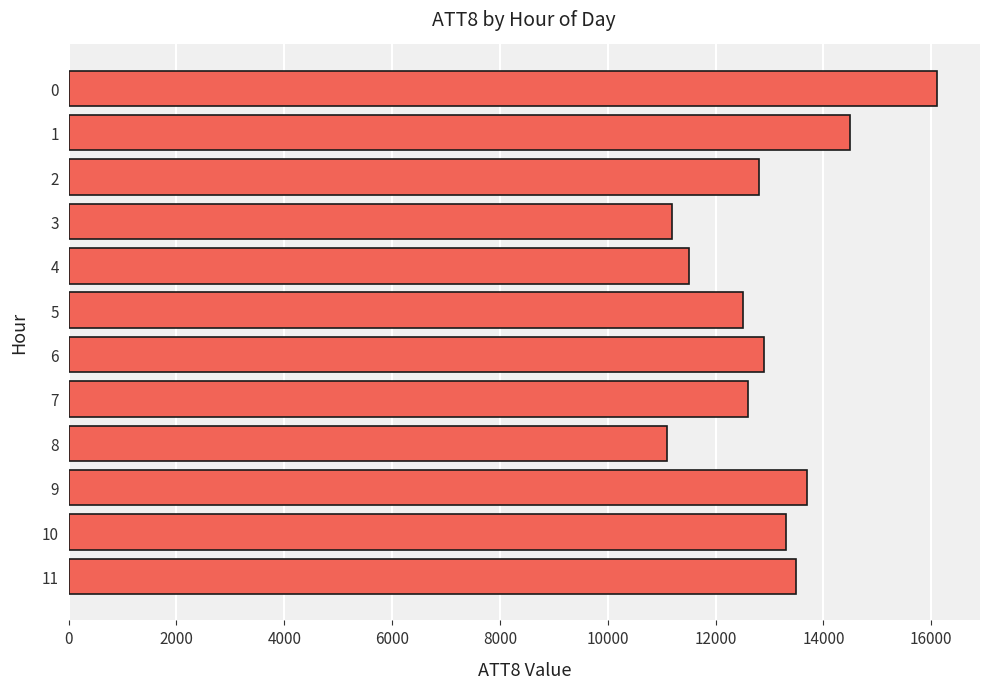

How many values are below 12900?

6